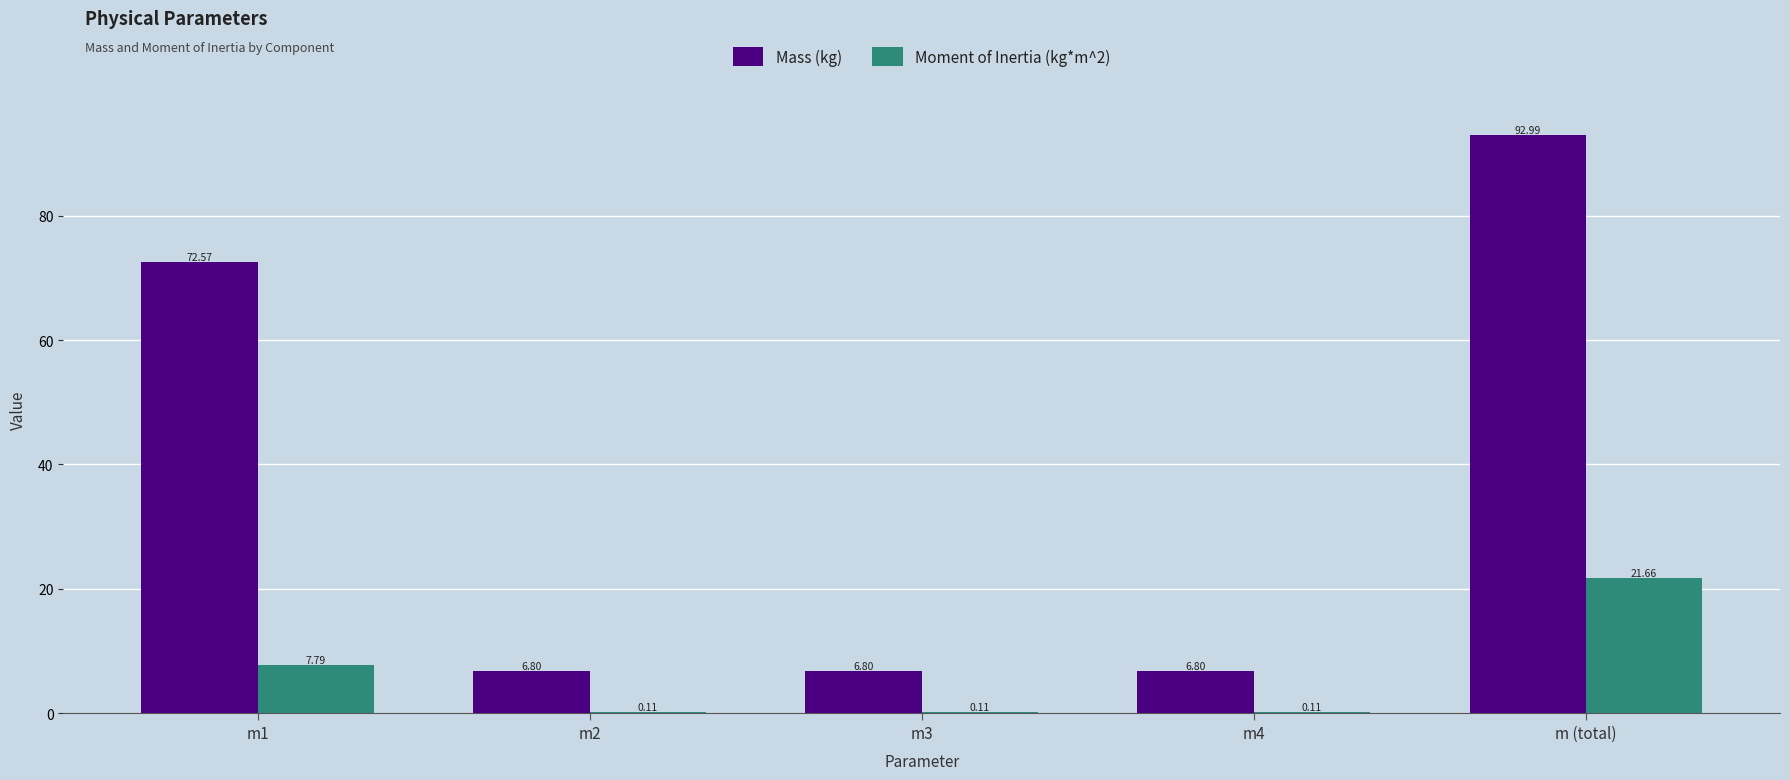

Is it true that Mass (kg) equals 6.8 at m2?

True